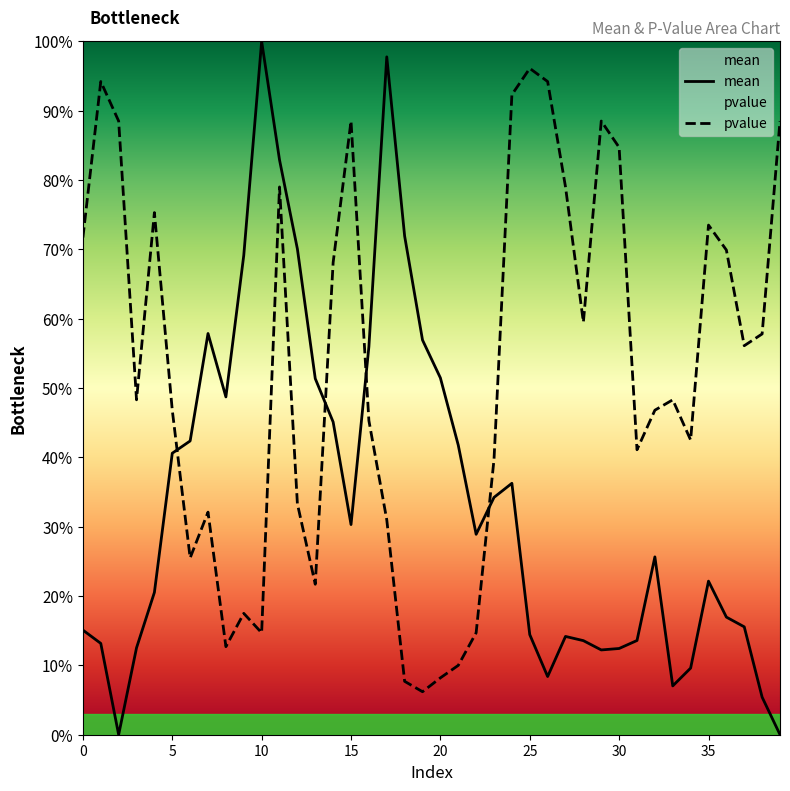

Which series has the largest total across all categories?

pvalue